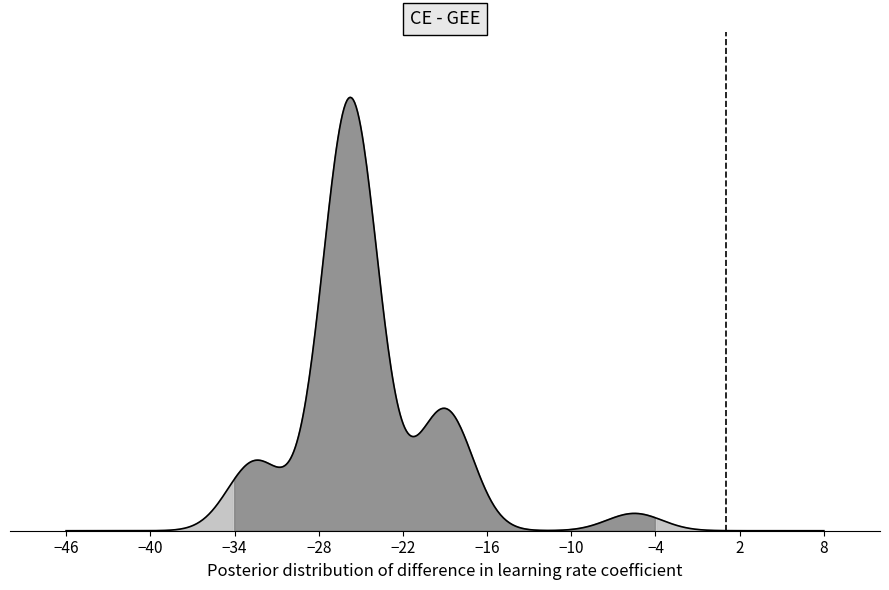

True or false: the data shows 2 at −40.

False